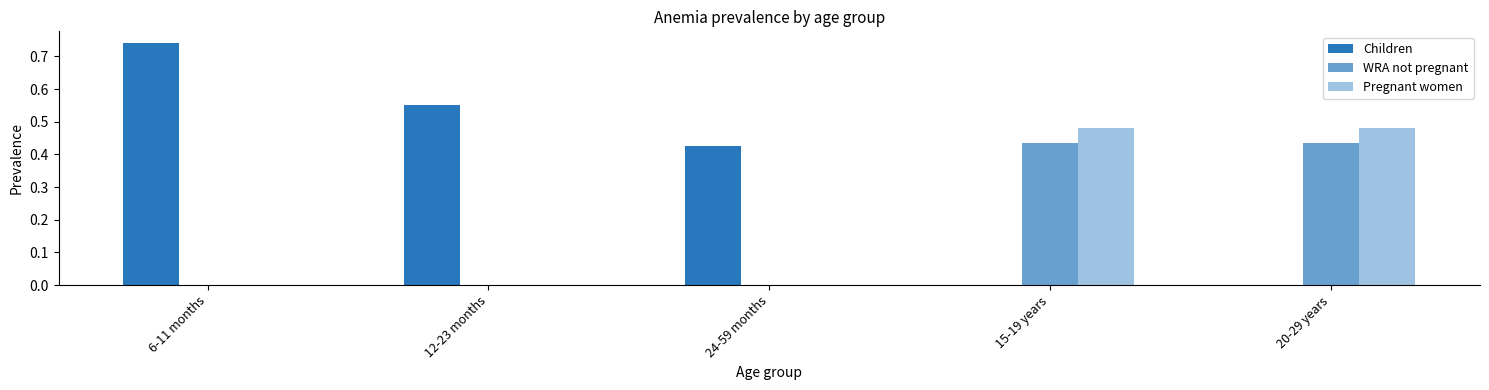

Which series has the largest range (max minus min)?

Children